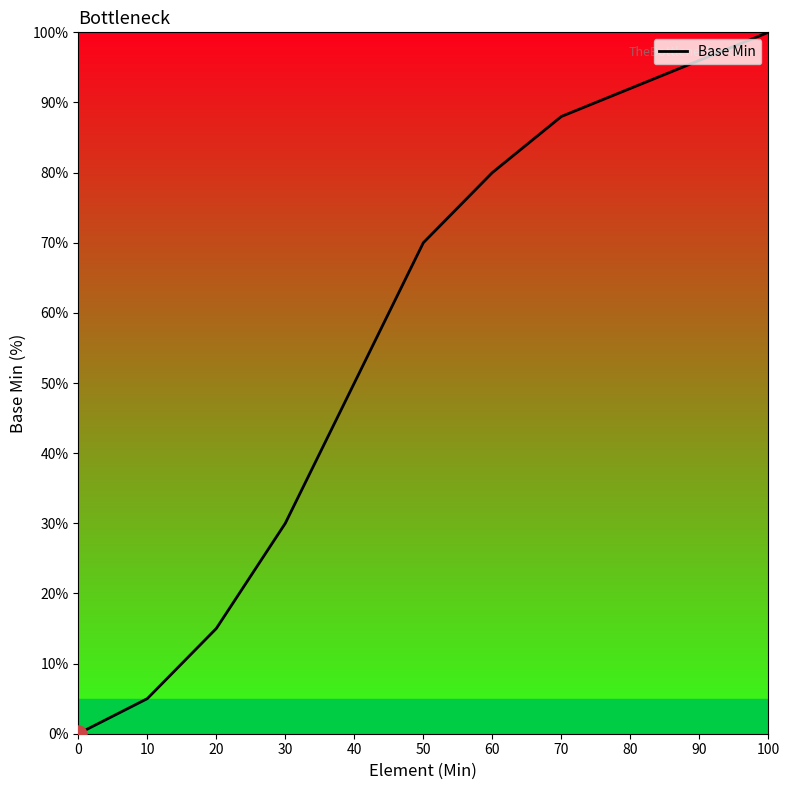

What is the change in value from 20 to 70?

+73